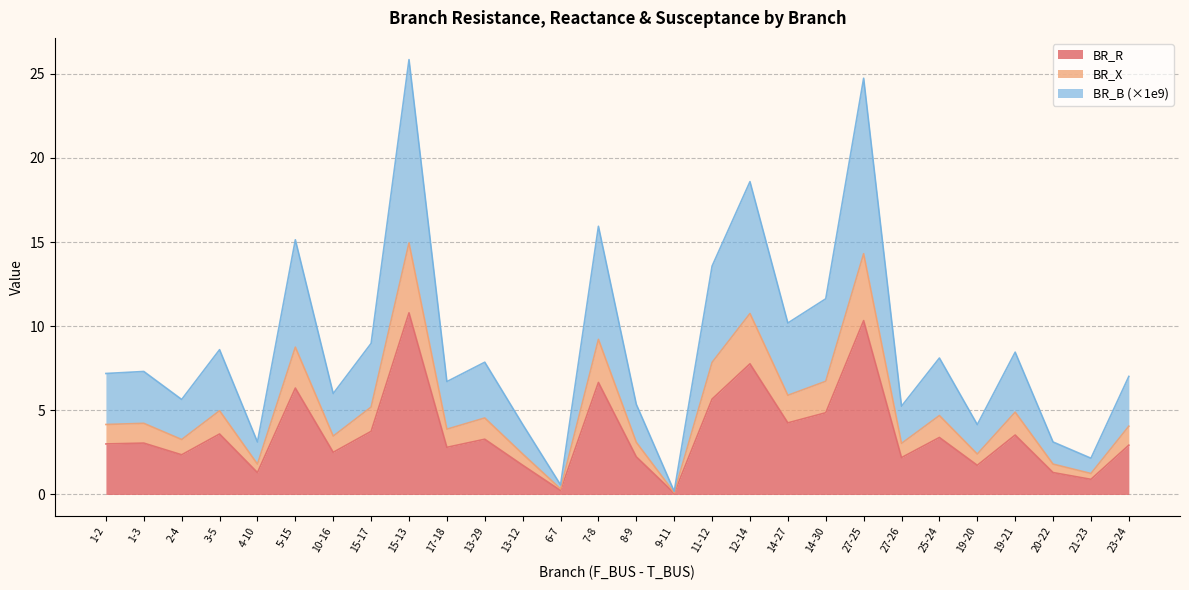

What are all the series names shown in the legend?

BR_R, BR_X, BR_B (×1e9)